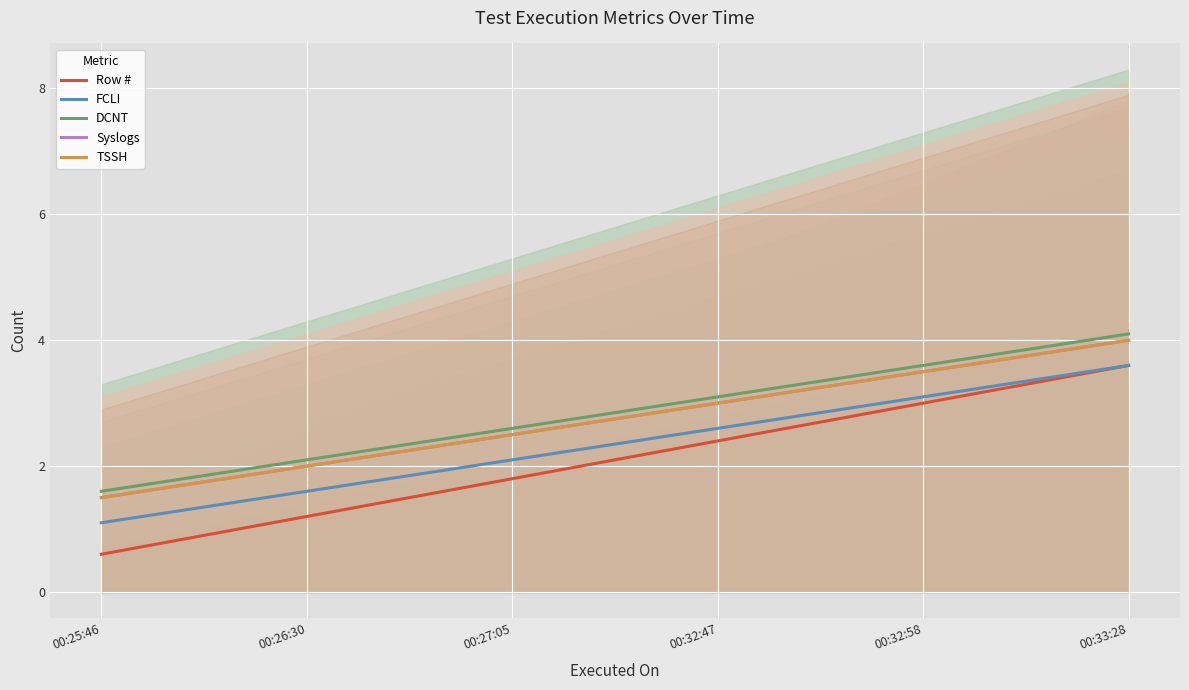

Which label corresponds to the largest value in the chart?

00:33:28